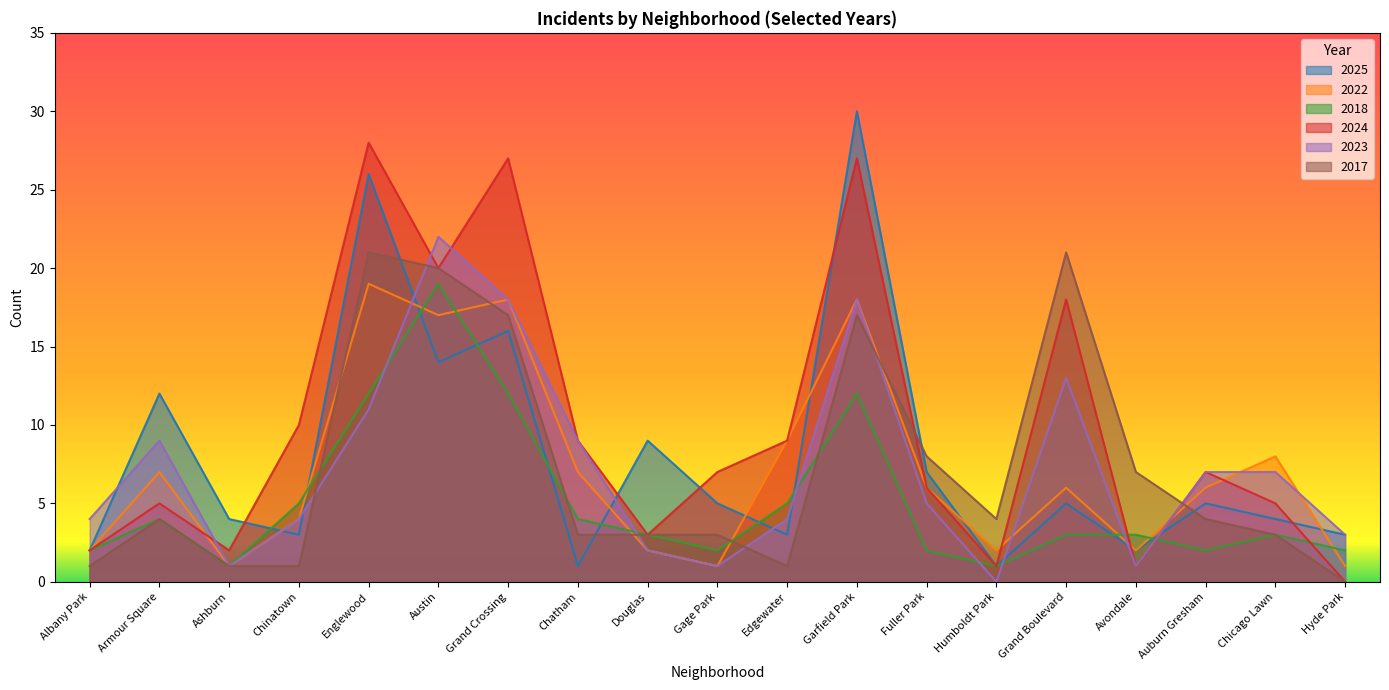

Reading left to right, transcribe all the data shown in this chart.

2025: Albany Park=2	Armour Square=12	Ashburn=4	Chinatown=3	Englewood=26	Austin=14	Grand Crossing=16	Chatham=1	Douglas=9	Gage Park=5	Edgewater=3	Garfield Park=30	Fuller Park=7	Humboldt Park=1	Grand Boulevard=5	Avondale=2	Auburn Gresham=5	Chicago Lawn=4	Hyde Park=3
2022: Albany Park=2	Armour Square=7	Ashburn=1	Chinatown=4	Englewood=19	Austin=17	Grand Crossing=18	Chatham=7	Douglas=2	Gage Park=1	Edgewater=9	Garfield Park=18	Fuller Park=6	Humboldt Park=2	Grand Boulevard=6	Avondale=2	Auburn Gresham=6	Chicago Lawn=8	Hyde Park=1
2018: Albany Park=2	Armour Square=4	Ashburn=1	Chinatown=5	Englewood=12	Austin=19	Grand Crossing=12	Chatham=4	Douglas=3	Gage Park=2	Edgewater=5	Garfield Park=12	Fuller Park=2	Humboldt Park=1	Grand Boulevard=3	Avondale=3	Auburn Gresham=2	Chicago Lawn=3	Hyde Park=2
2024: Albany Park=2	Armour Square=5	Ashburn=2	Chinatown=10	Englewood=28	Austin=20	Grand Crossing=27	Chatham=9	Douglas=3	Gage Park=7	Edgewater=9	Garfield Park=27	Fuller Park=6	Humboldt Park=1	Grand Boulevard=18	Avondale=1	Auburn Gresham=7	Chicago Lawn=5	Hyde Park=0
2023: Albany Park=4	Armour Square=9	Ashburn=1	Chinatown=4	Englewood=11	Austin=22	Grand Crossing=18	Chatham=9	Douglas=2	Gage Park=1	Edgewater=4	Garfield Park=18	Fuller Park=5	Humboldt Park=0	Grand Boulevard=13	Avondale=1	Auburn Gresham=7	Chicago Lawn=7	Hyde Park=3
2017: Albany Park=1	Armour Square=4	Ashburn=1	Chinatown=1	Englewood=21	Austin=20	Grand Crossing=17	Chatham=3	Douglas=3	Gage Park=3	Edgewater=1	Garfield Park=17	Fuller Park=8	Humboldt Park=4	Grand Boulevard=21	Avondale=7	Auburn Gresham=4	Chicago Lawn=3	Hyde Park=0